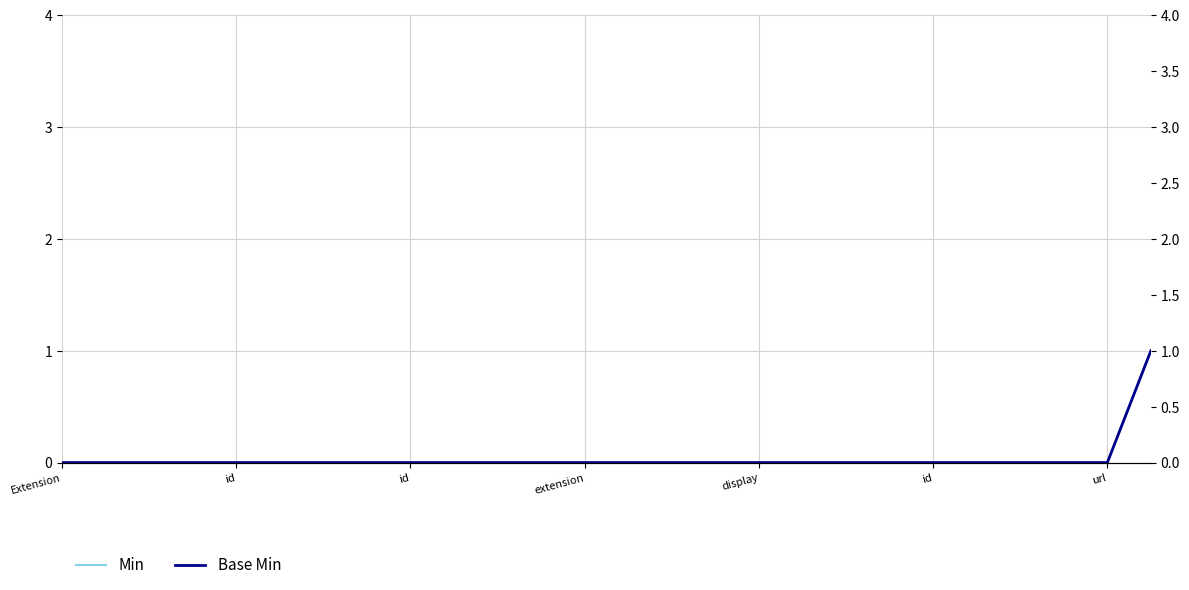

Reading left to right, extract all data points from this chart.

Min: 0	0	0	0	0	0	0	0	0	0	0	0	0	0	0	0	0	0	0	0	0	0	0	0	0	1
Base Min: 0	0	0	0	0	0	0	0	0	0	0	0	0	0	0	0	0	0	0	0	0	0	0	0	0	1